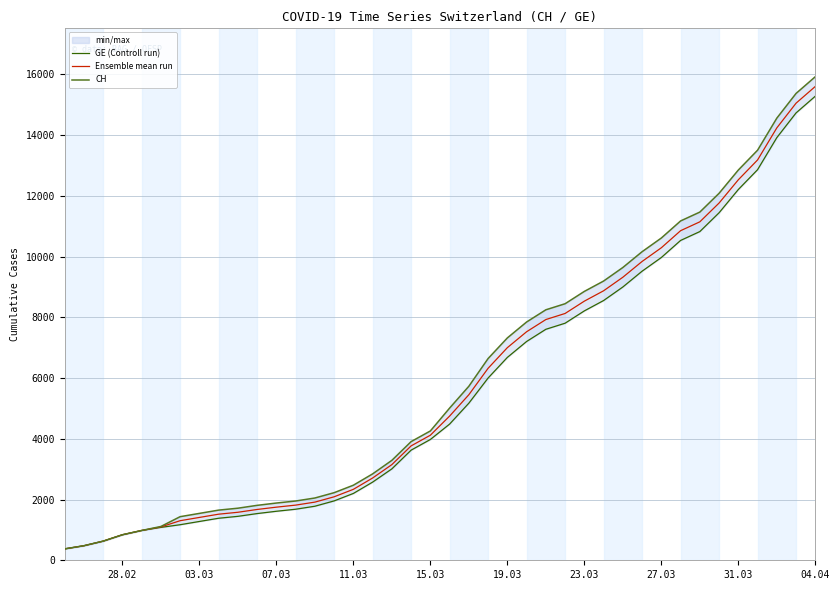

How many data points in Ensemble mean run are less than 4748?

20